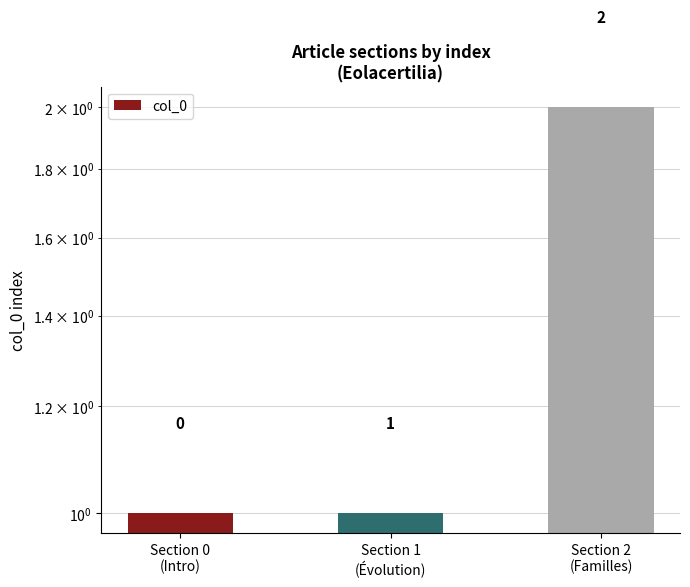

Rank the categories by value from lowest to highest.

Section 0
(Intro), Section 1
(Évolution), Section 2
(Familles)